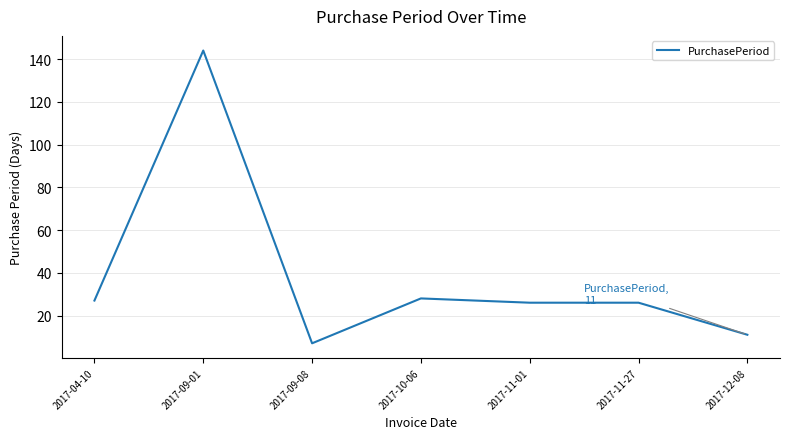

What value does the data have at 2017-11-27?

26